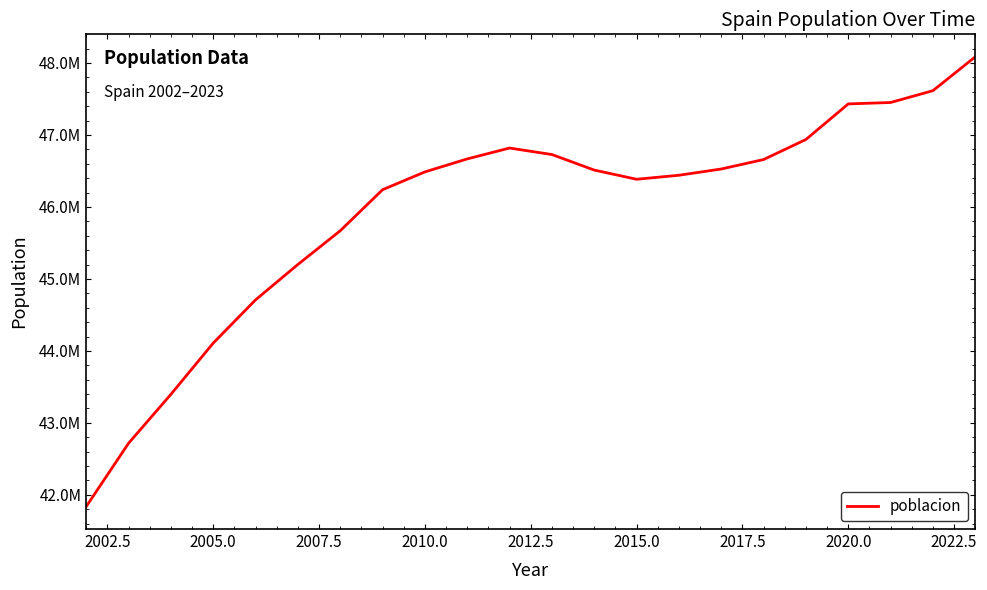

Is this an area chart (filled region under the line)?

No